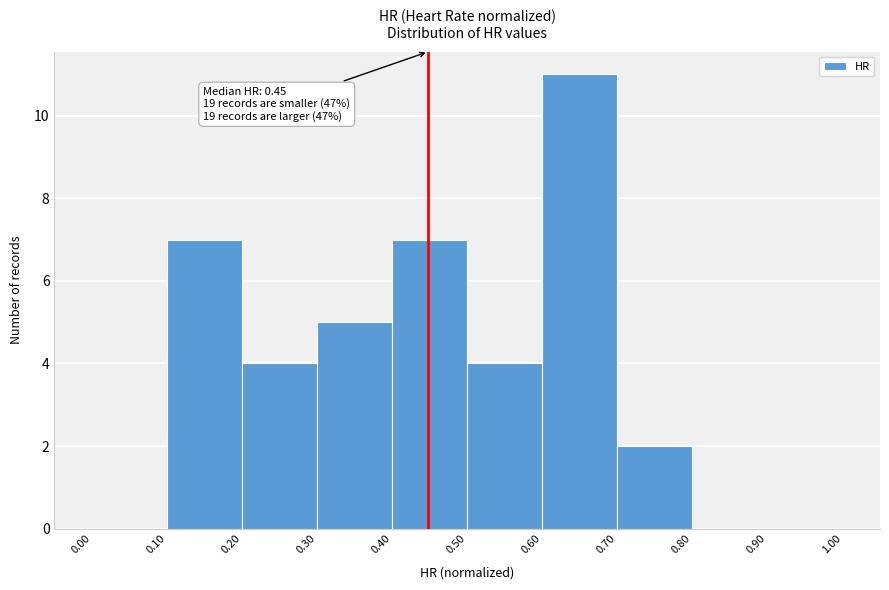

Over which range of the x-axis is the bar tallest?

0.60 to 0.70